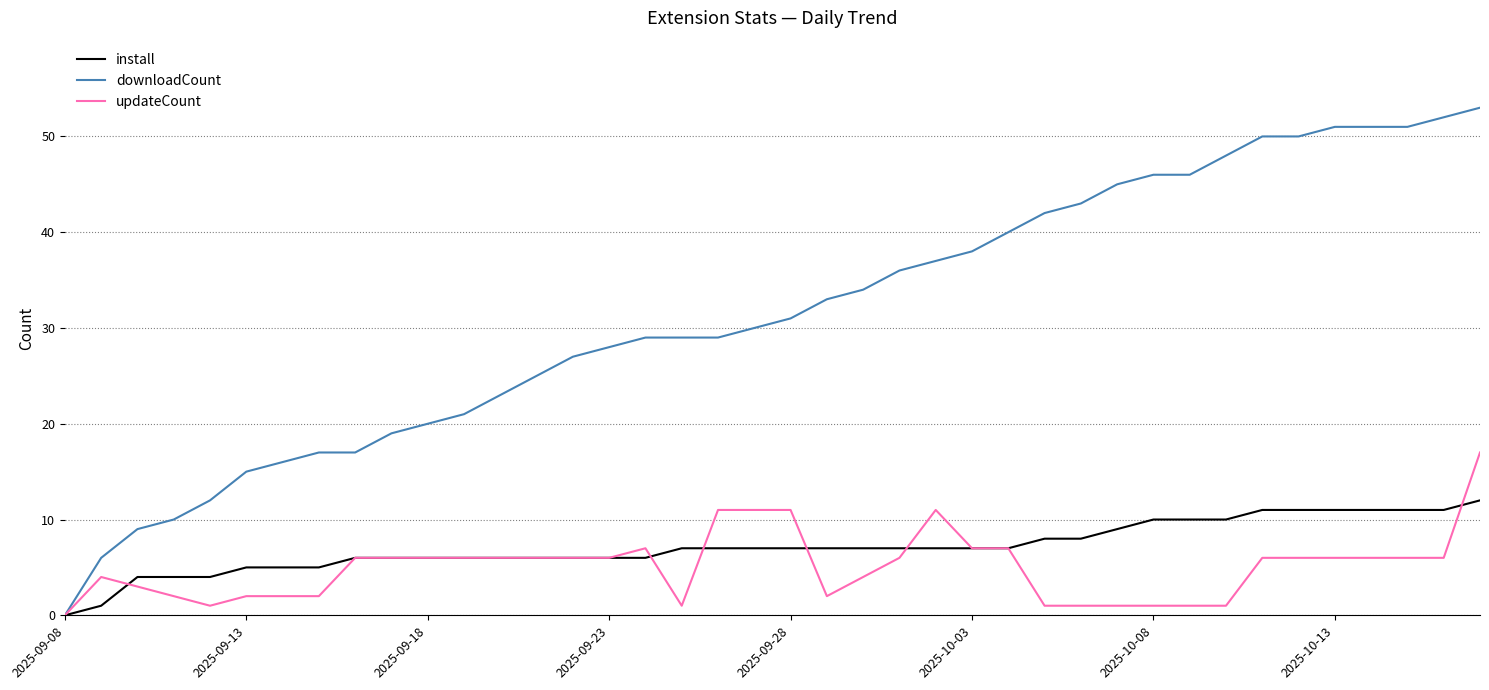

What is the highest value of the updateCount series?

17